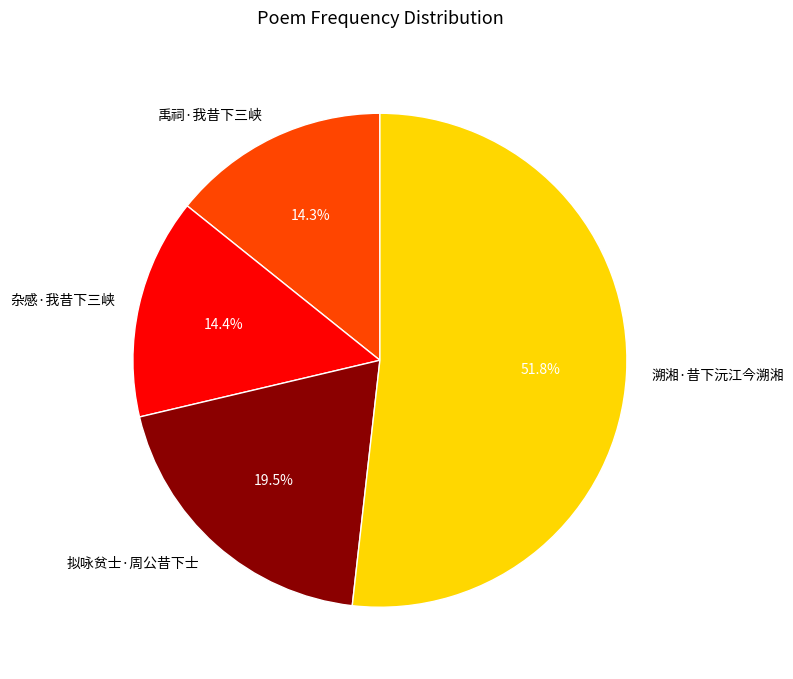

Combined, do 杂感·我昔下三峡 and 溯湘·昔下沅江今溯湘 account for over 50%?

Yes